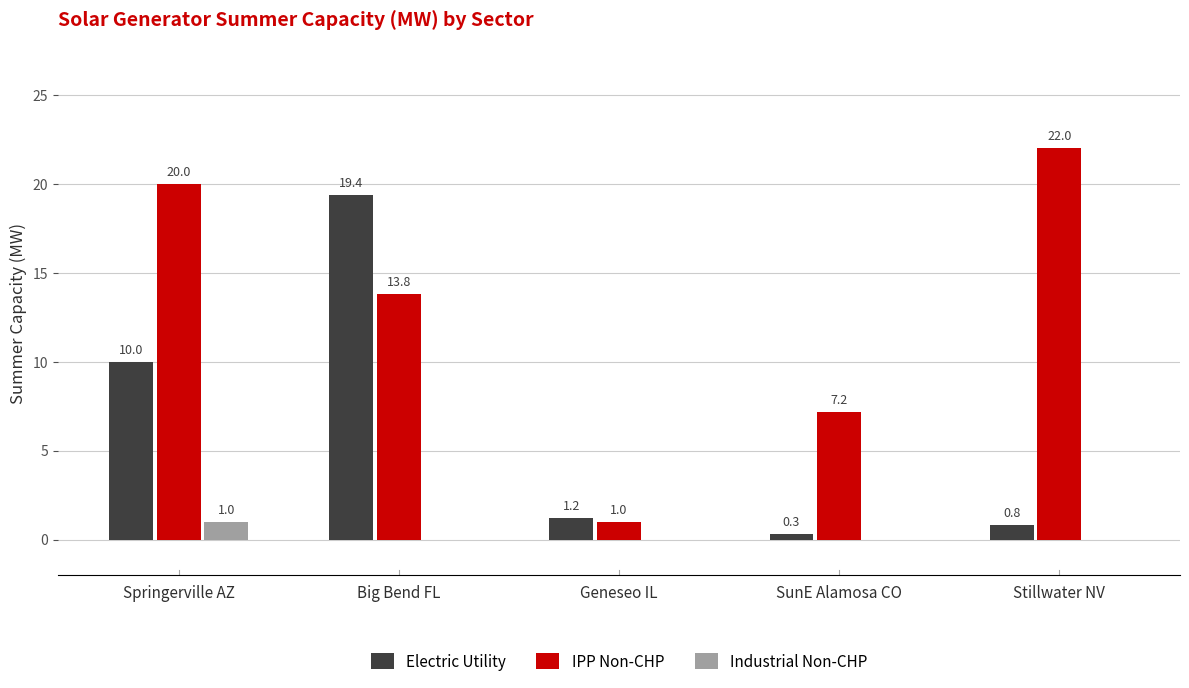

What is the sum of all Industrial Non-CHP values?

1.0